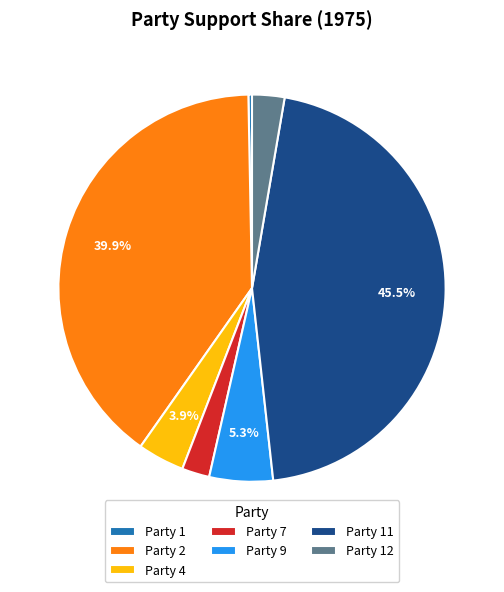

Is Party 7 the majority of the pie?

No